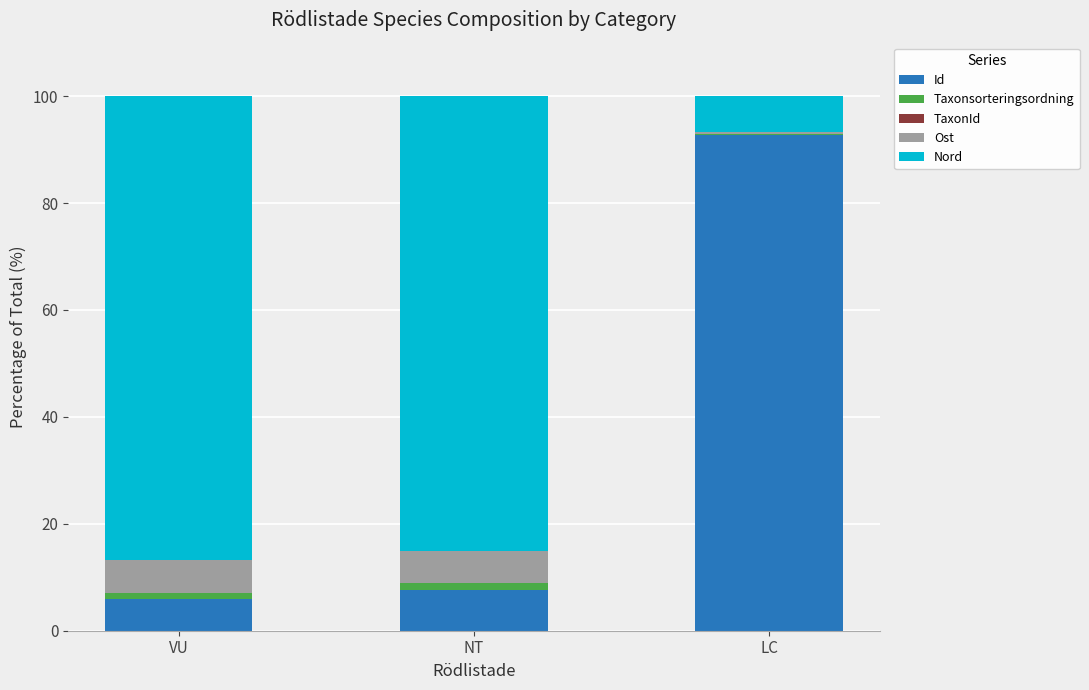

Is it true that Id equals 9.3 at VU?

False